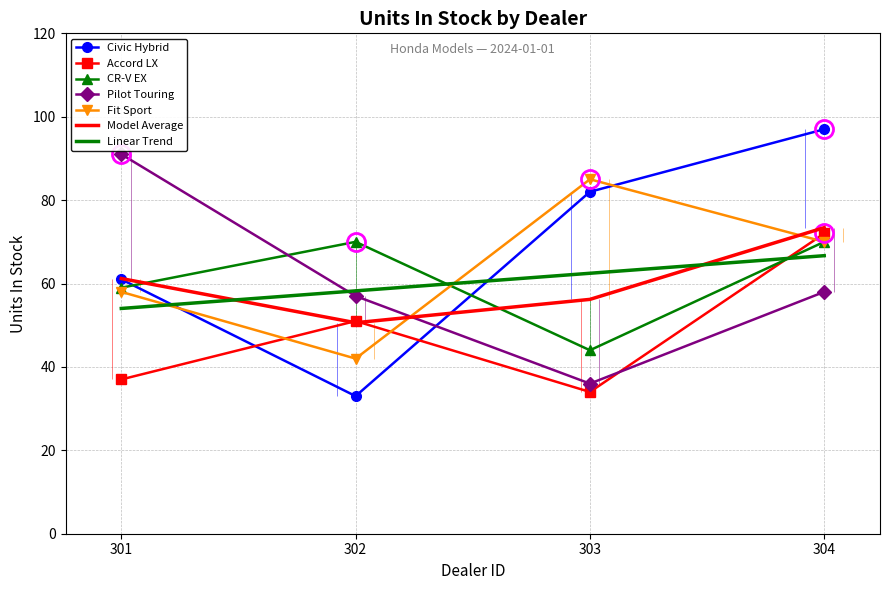

At which category does CR-V EX reach its first local valley?

303